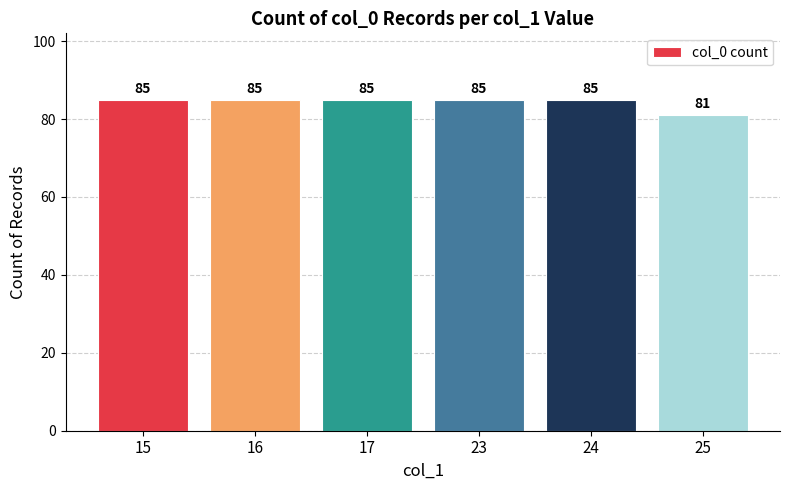

What is the sum of the values at 15 and 23?

170